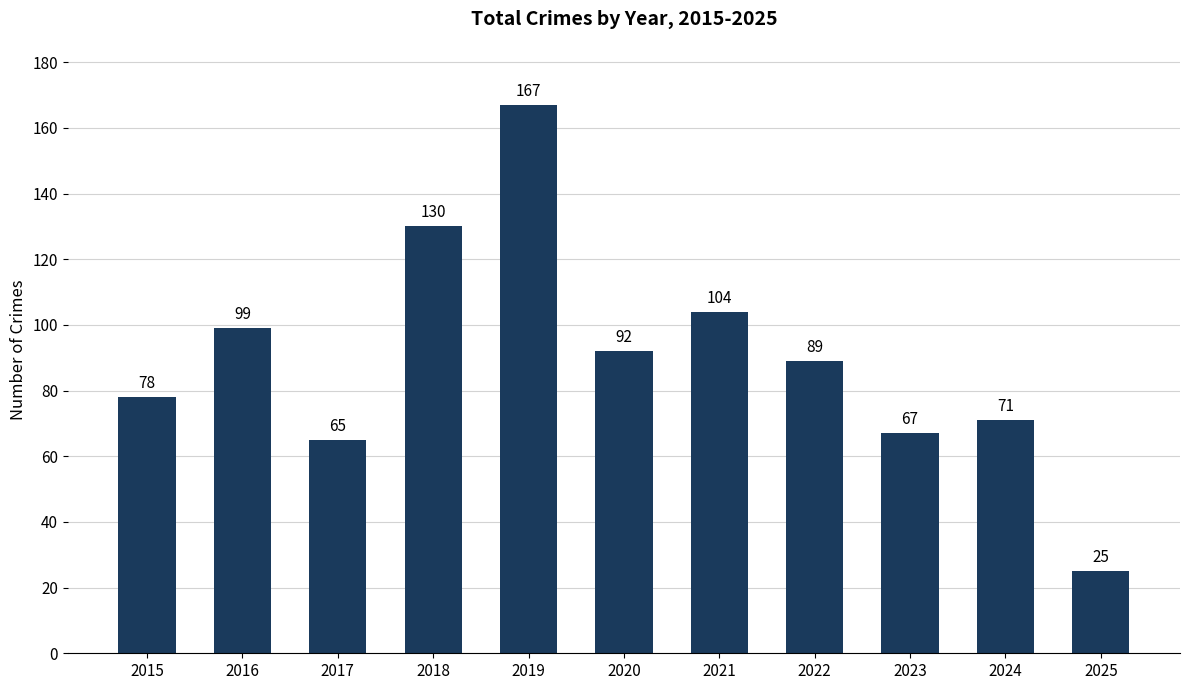

Approximately how many times larger is the value at 2019 compared to 2021?

1.6